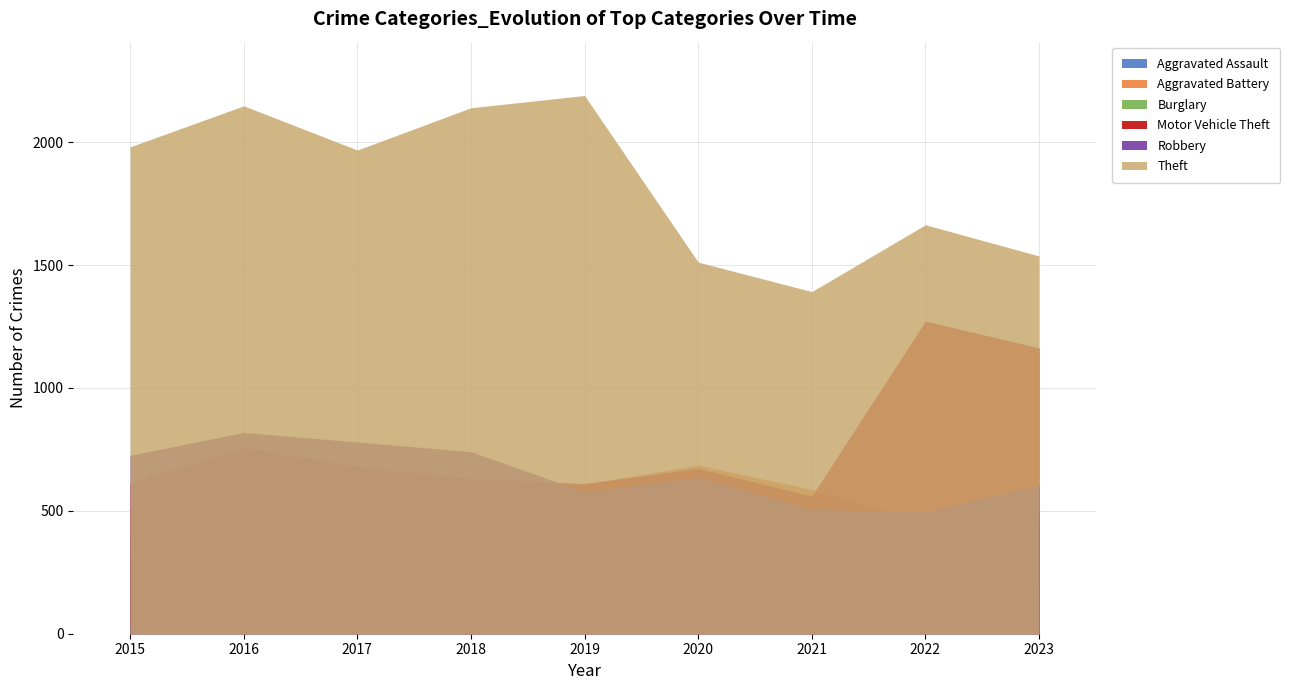

What is the minimum value shown in the chart?

196